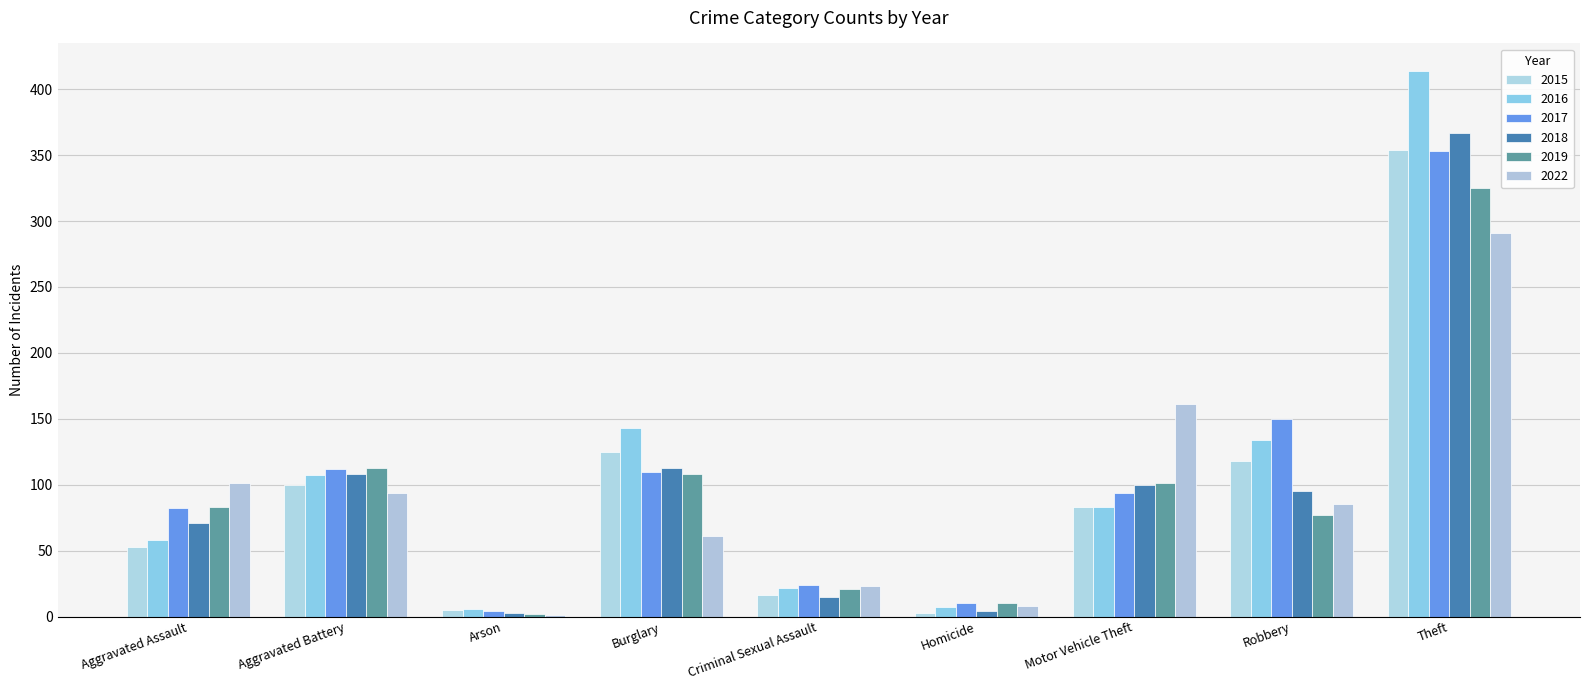

How many distinct data groups are displayed?

6